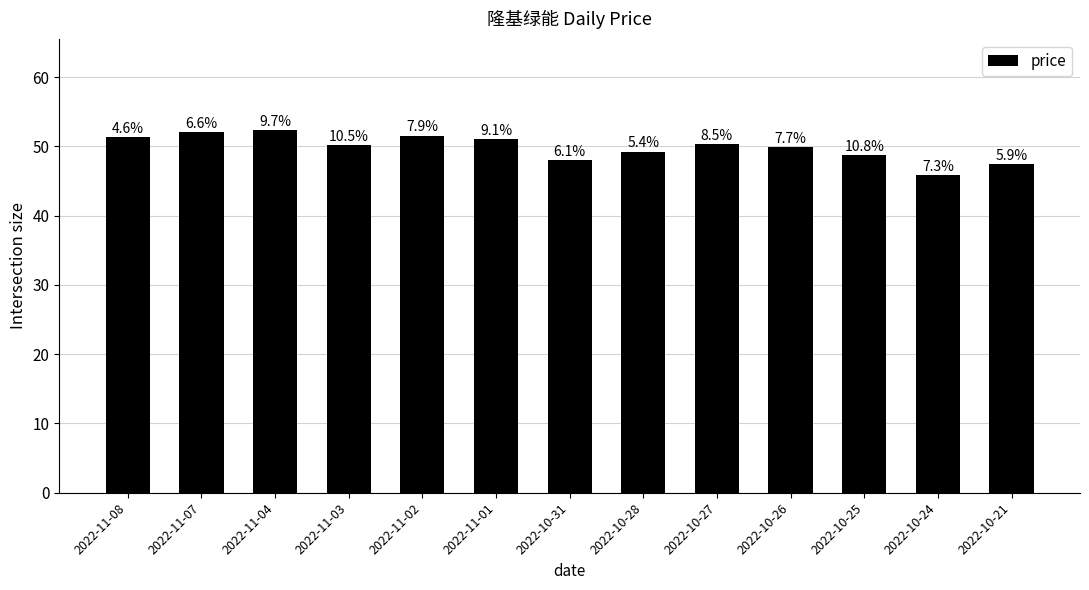

What is the label of the 1st bar from the left?

2022-11-08